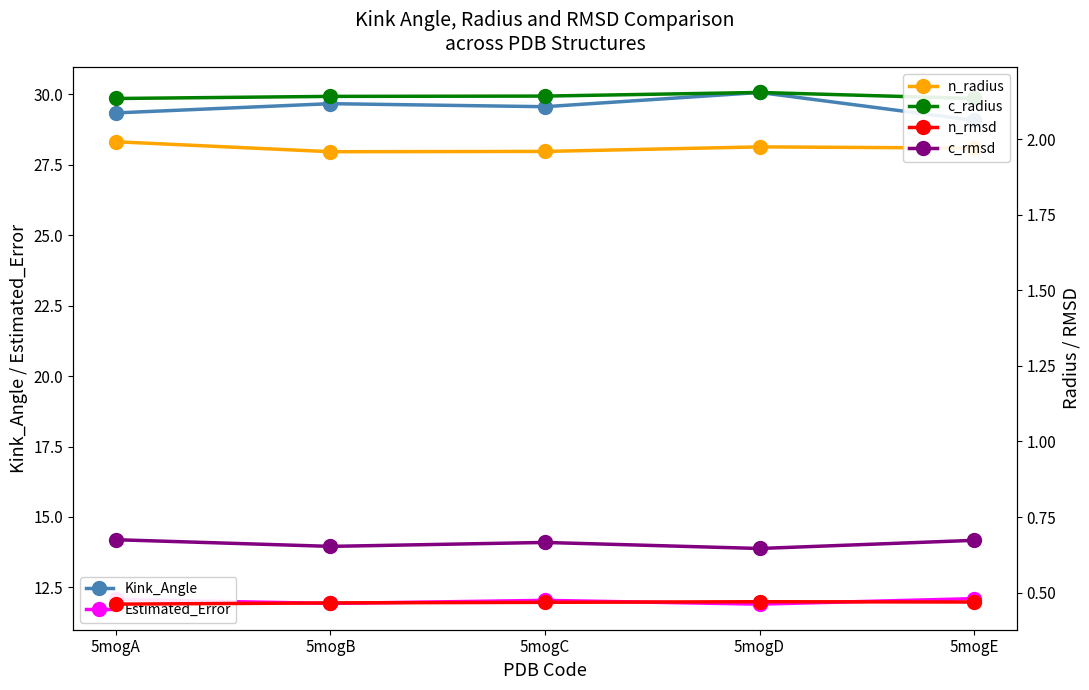

How many data points does each series have?

5